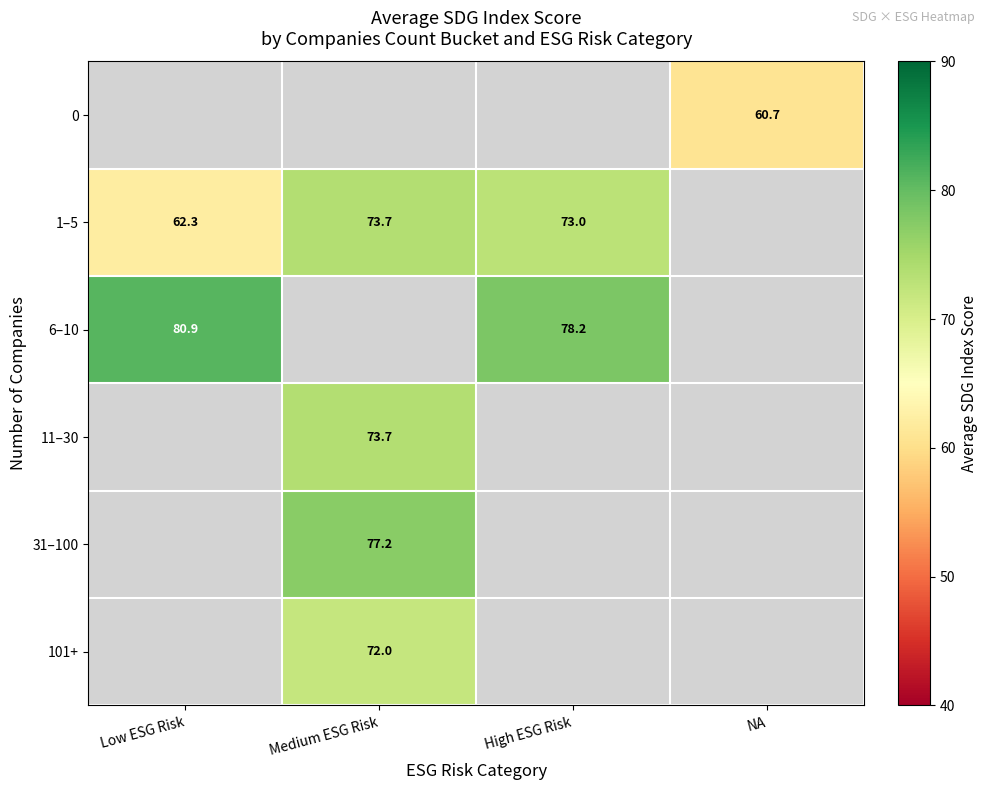

How many values in 11–30 are above zero?

1